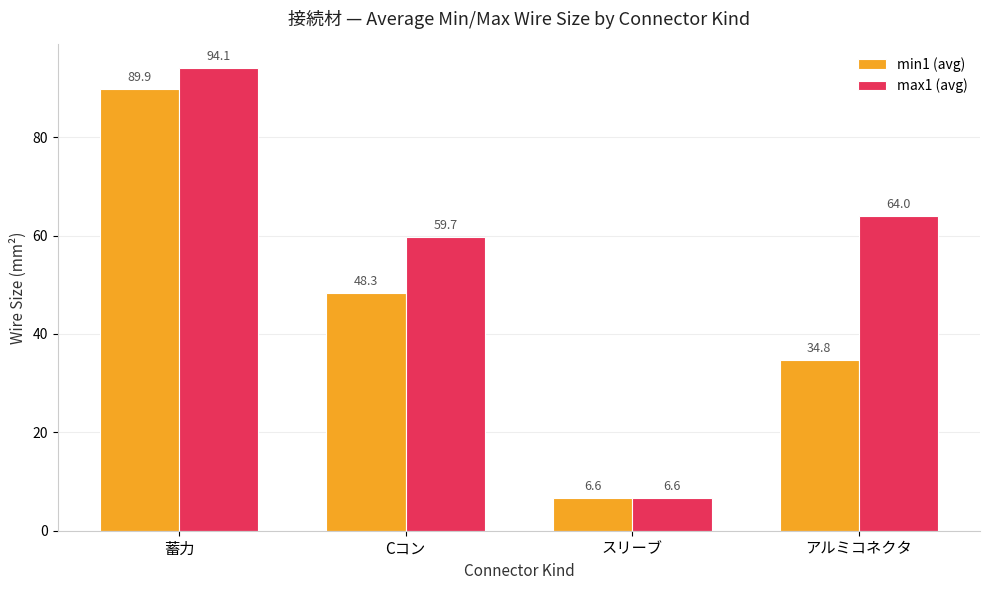

Reading left to right, extract all data points from this chart.

min1 (avg): 蓄力=89.9	Cコン=48.3	スリーブ=6.6	アルミコネクタ=34.8
max1 (avg): 蓄力=94.1	Cコン=59.7	スリーブ=6.6	アルミコネクタ=64.0